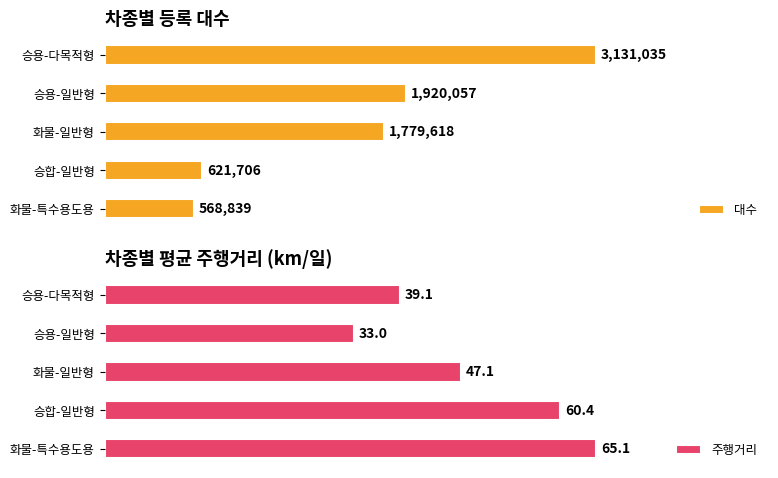

Which series has the widest spread of values?

대수